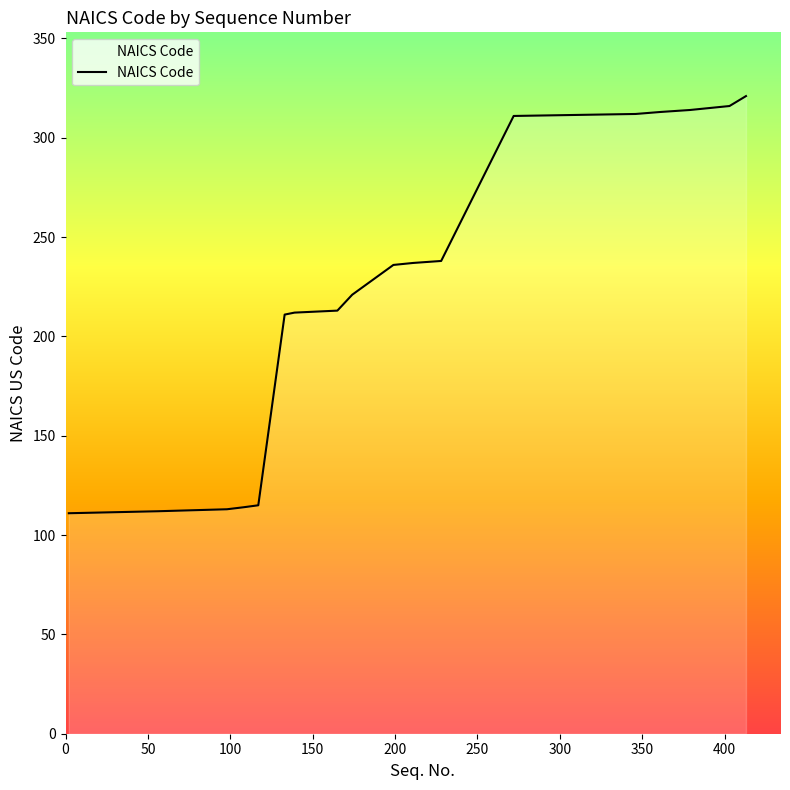

What is the difference between the maximum and minimum values?

210